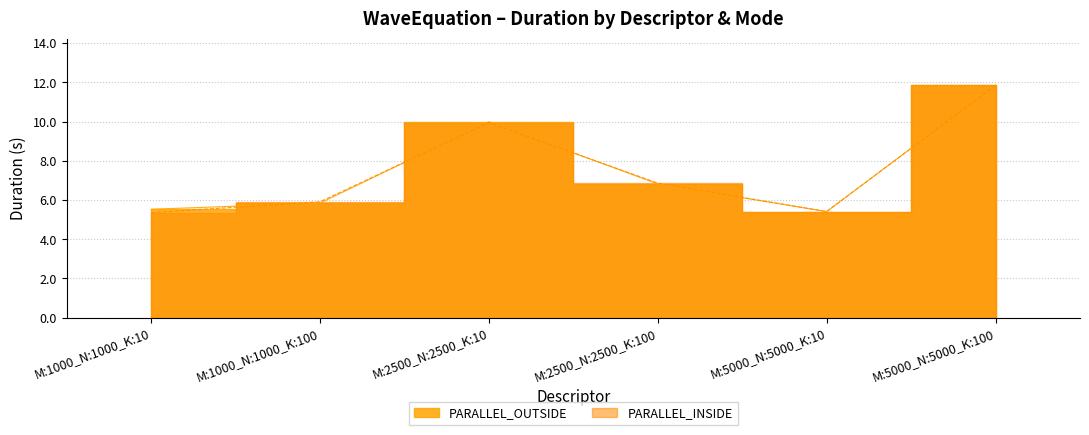

Is the value of PARALLEL_INSIDE at M:1000_N:1000_K:10 greater than the value of PARALLEL_OUTSIDE at M:5000_N:5000_K:10?

No